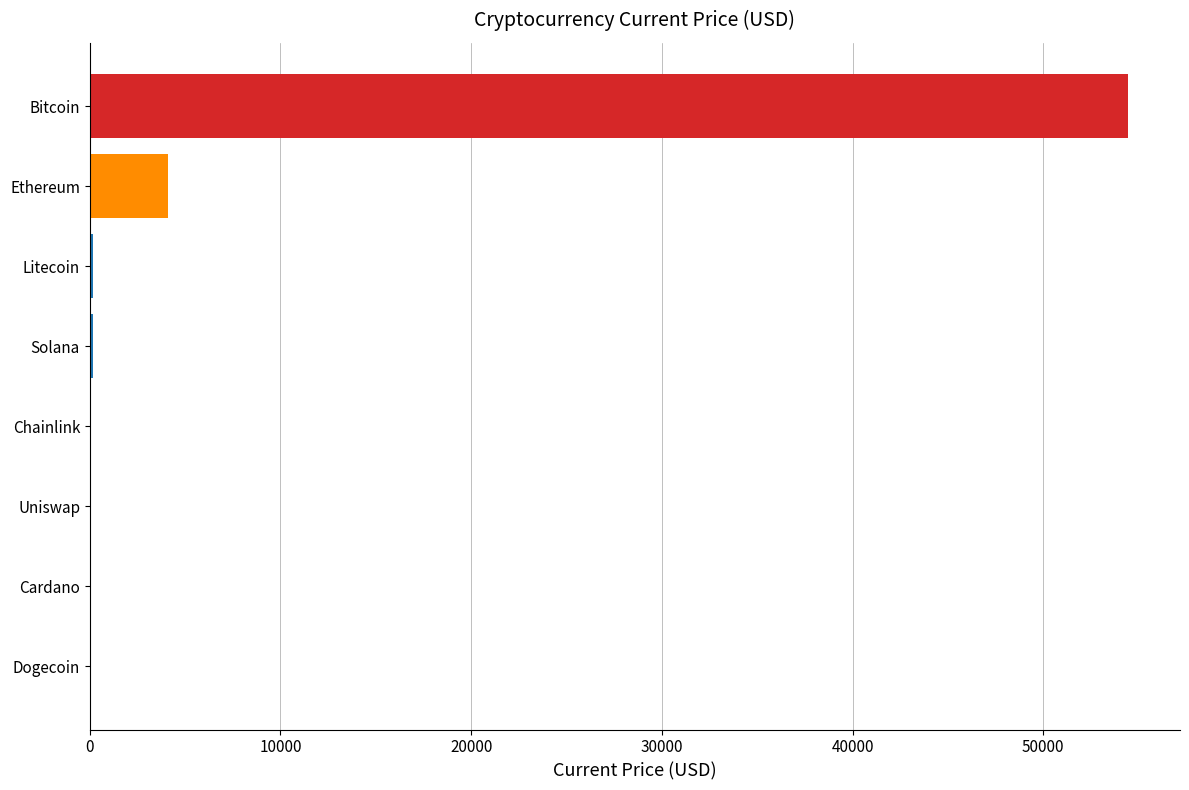

Which category has the highest value across all series?

Bitcoin